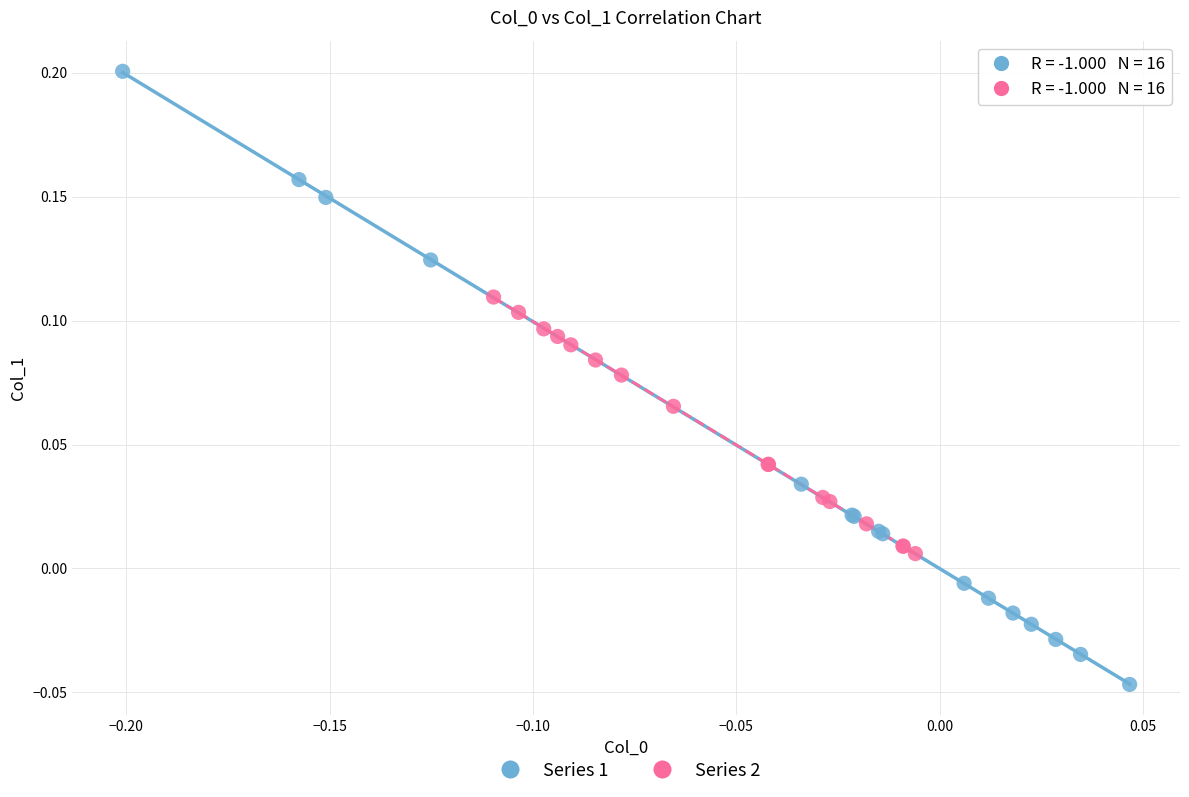

Which series contains the lowest Y value?

Series 1